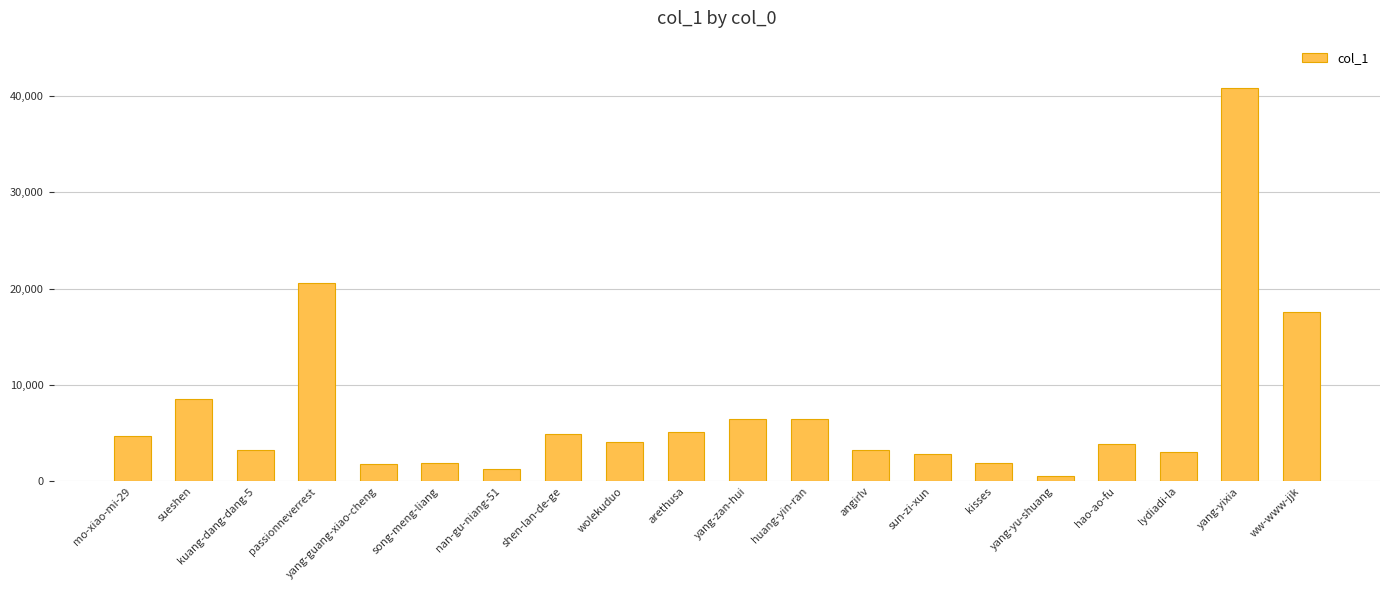

What is the difference between the second highest and minimum values?

20075